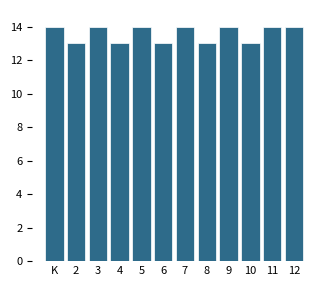

Reading left to right, what are all the values shown in this chart?

K=14	2=13	3=14	4=13	5=14	6=13	7=14	8=13	9=14	10=13	11=14	12=14